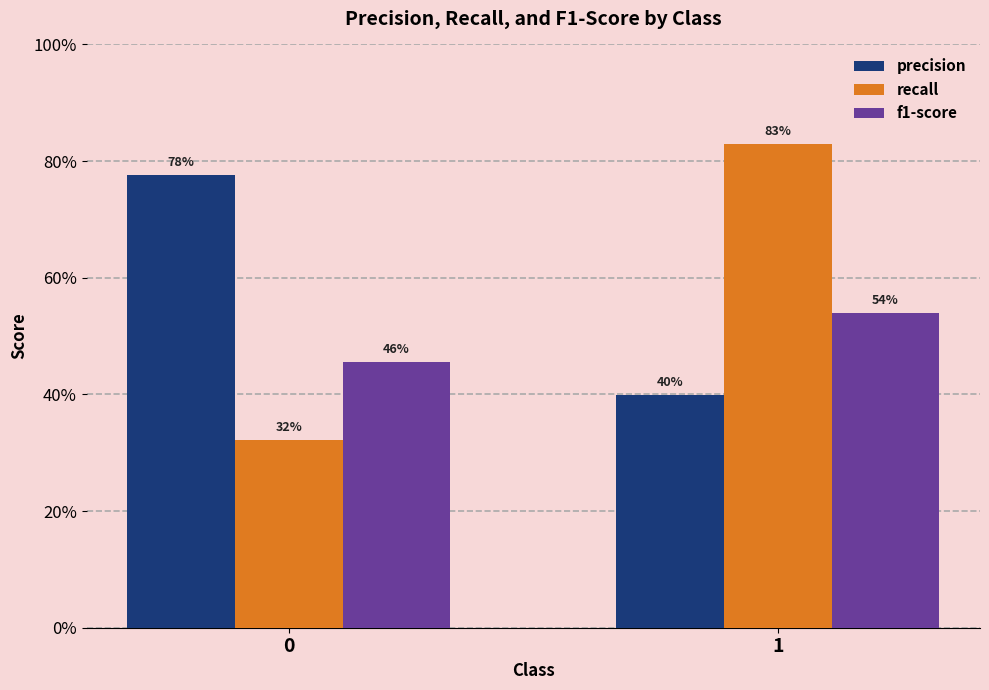

Are the bars horizontal?

No